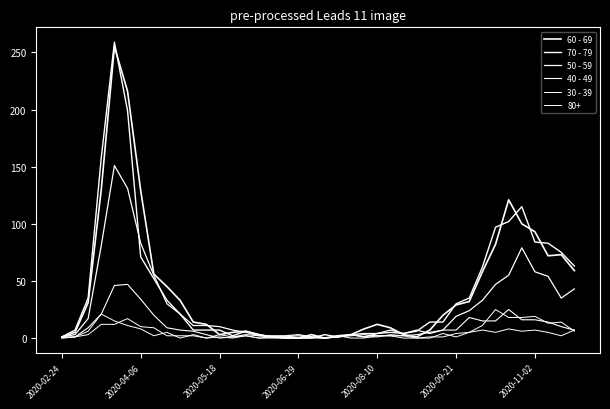

True or false: 70 - 79 and 40 - 49 cross at least once.

True